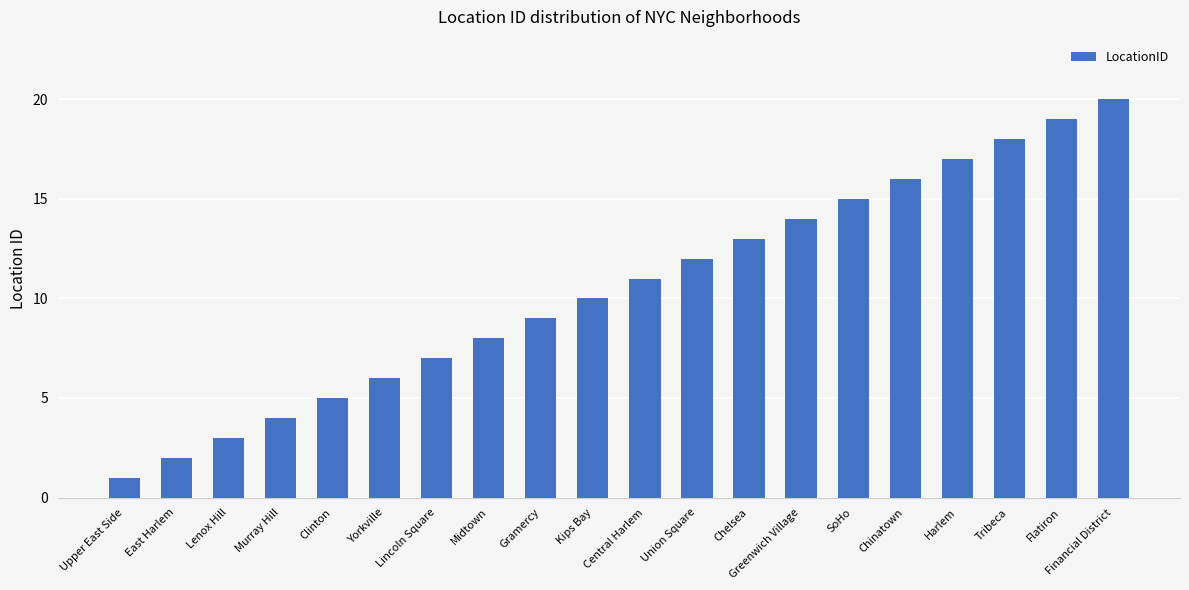

List the labels in order of value, smallest first.

Upper East Side, East Harlem, Lenox Hill, Murray Hill, Clinton, Yorkville, Lincoln Square, Midtown, Gramercy, Kips Bay, Central Harlem, Union Square, Chelsea, Greenwich Village, SoHo, Chinatown, Harlem, Tribeca, Flatiron, Financial District